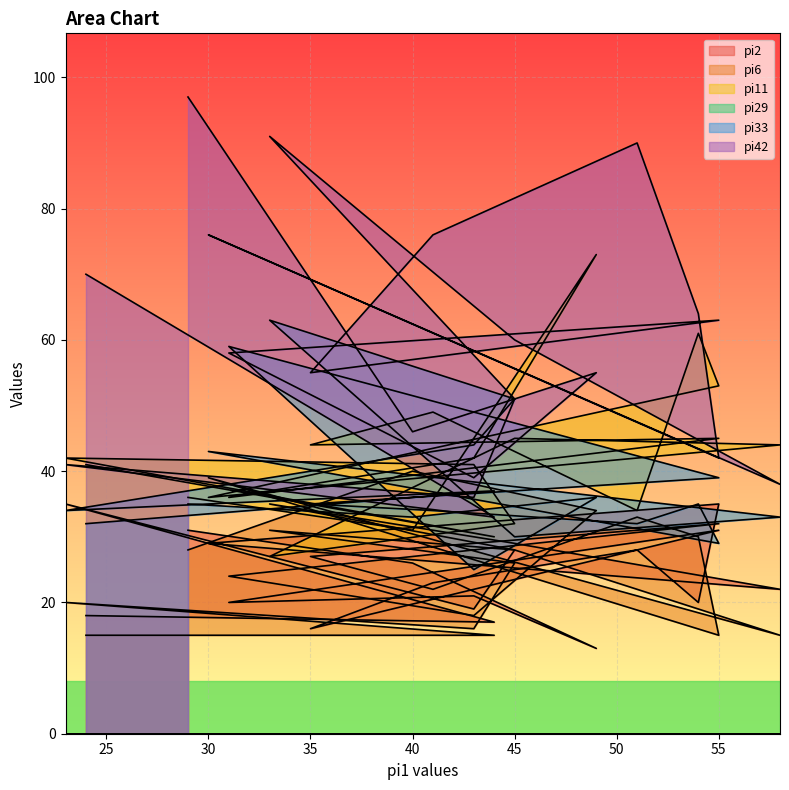

At which category does pi11 reach its first local peak?

49